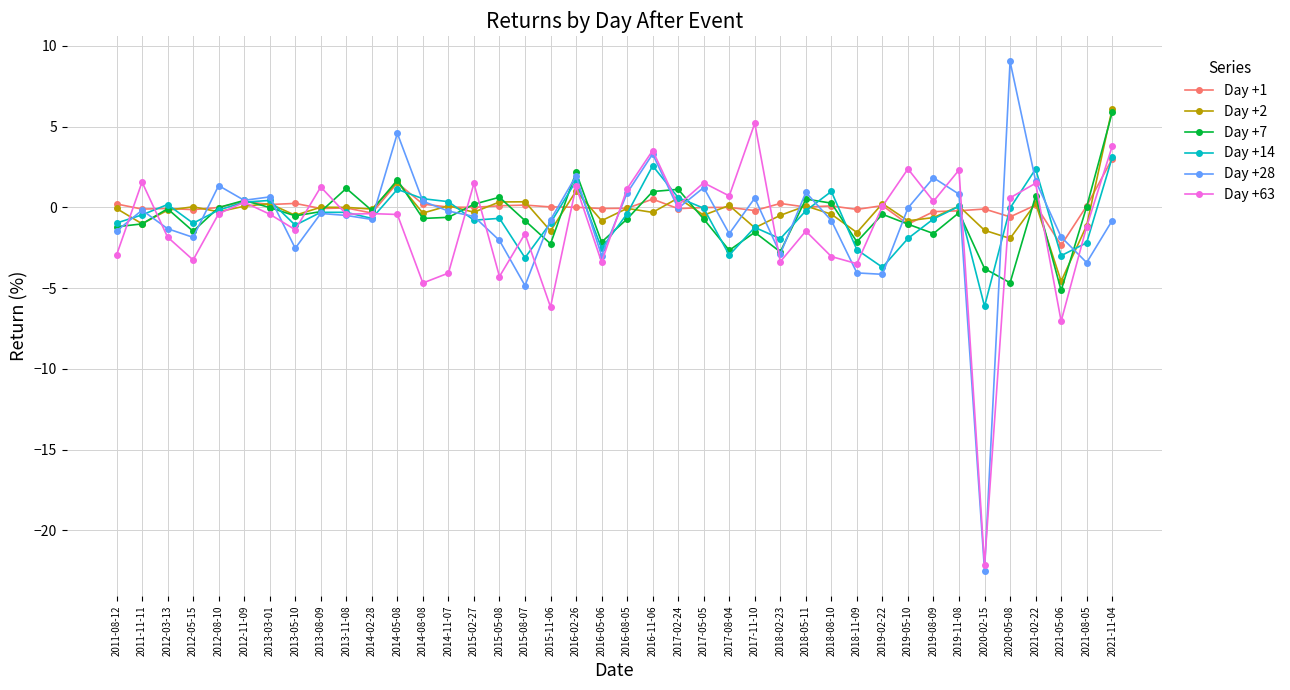

How many categories are shown in the chart?

40